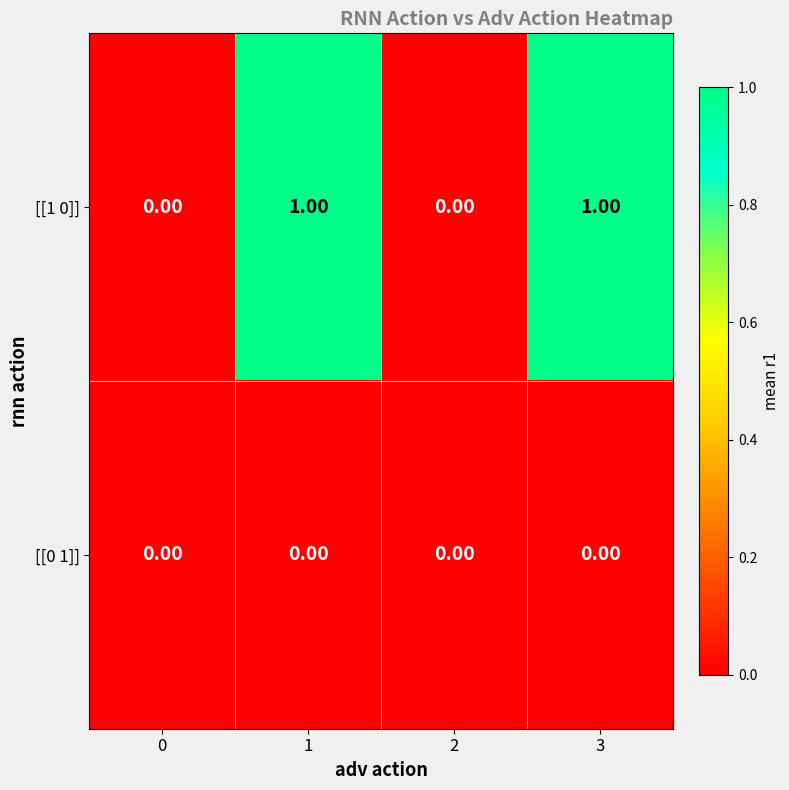

At 1, list the series in order from smallest to largest.

[[0 1]], [[1 0]]